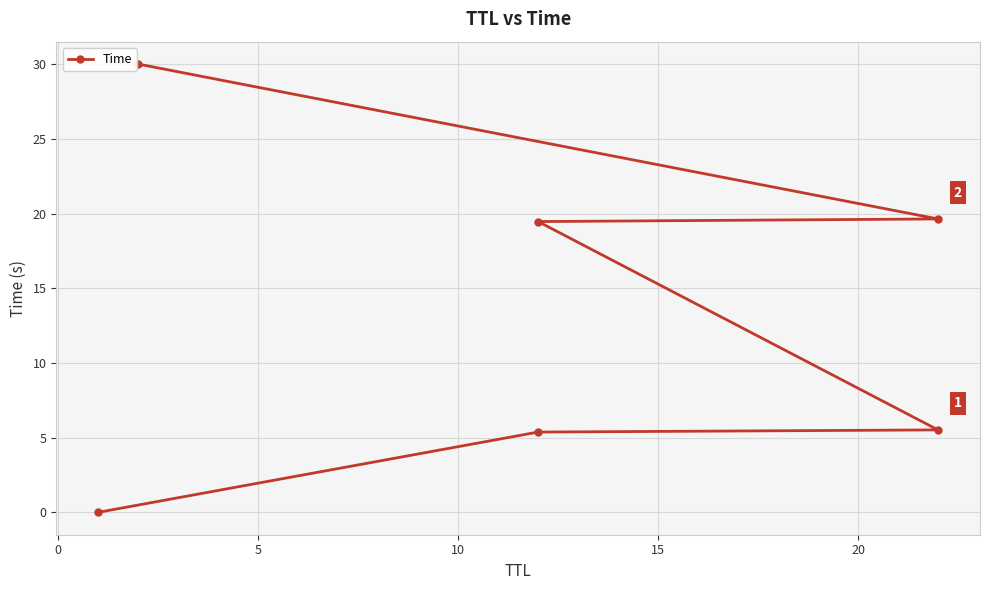

Is it true that the value at 0 is 8.0?

False